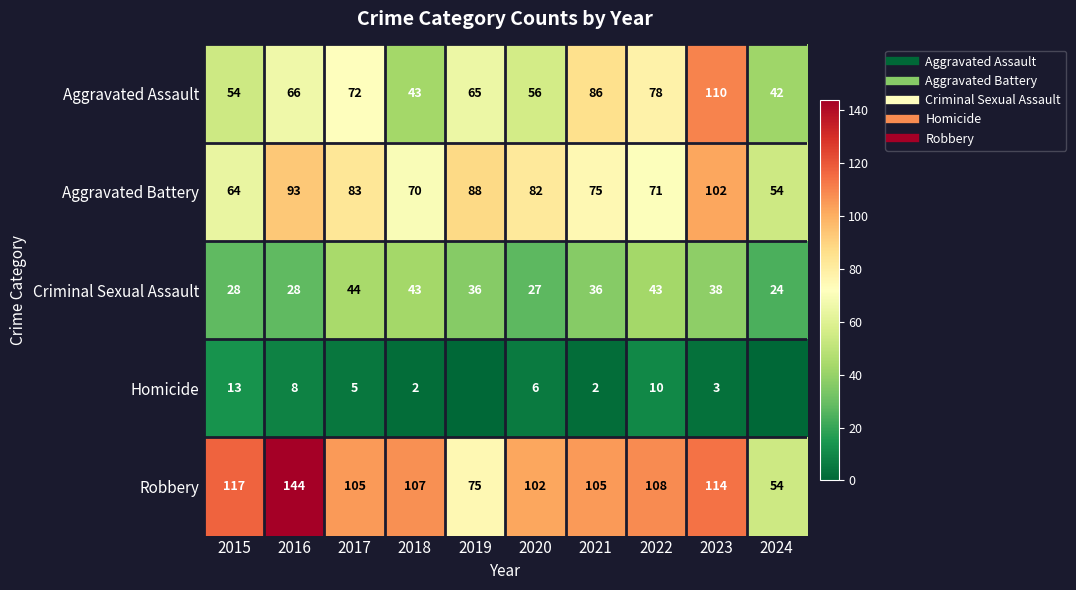

Rank the categories by Aggravated Battery value from lowest to highest.

2024, 2015, 2018, 2022, 2021, 2020, 2017, 2019, 2016, 2023